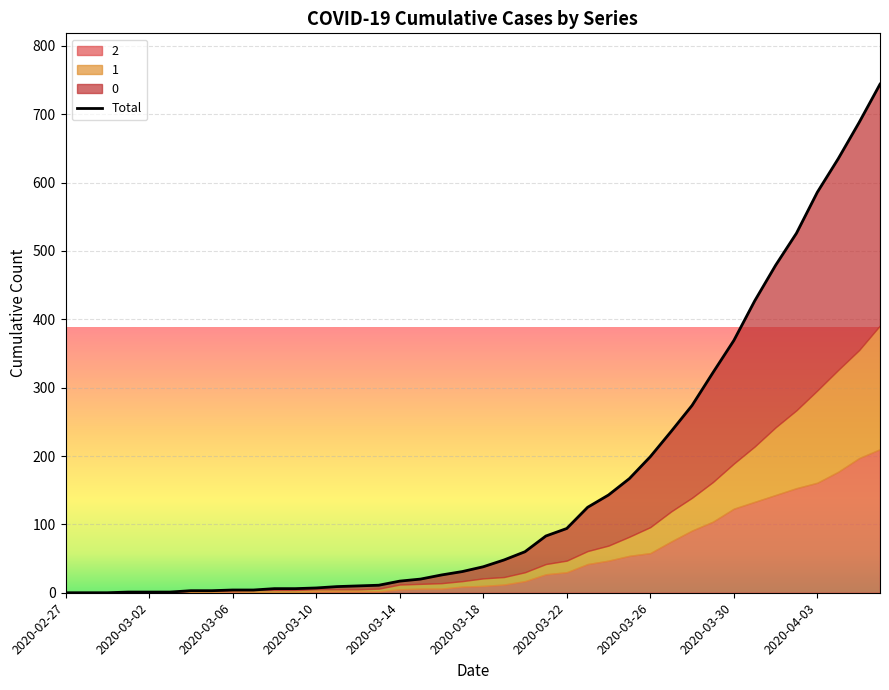

What is the sum of all values?

6403